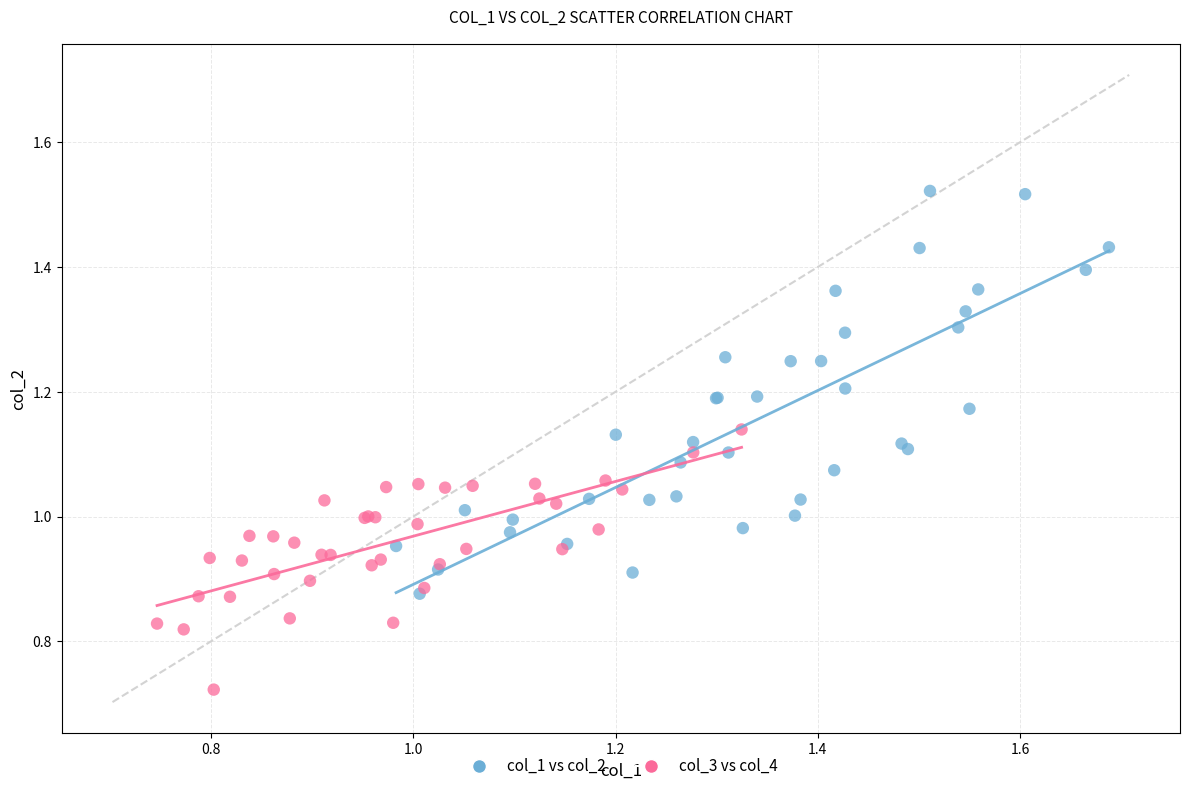

Which series has the largest Y range (max minus min)?

col_1 vs col_2